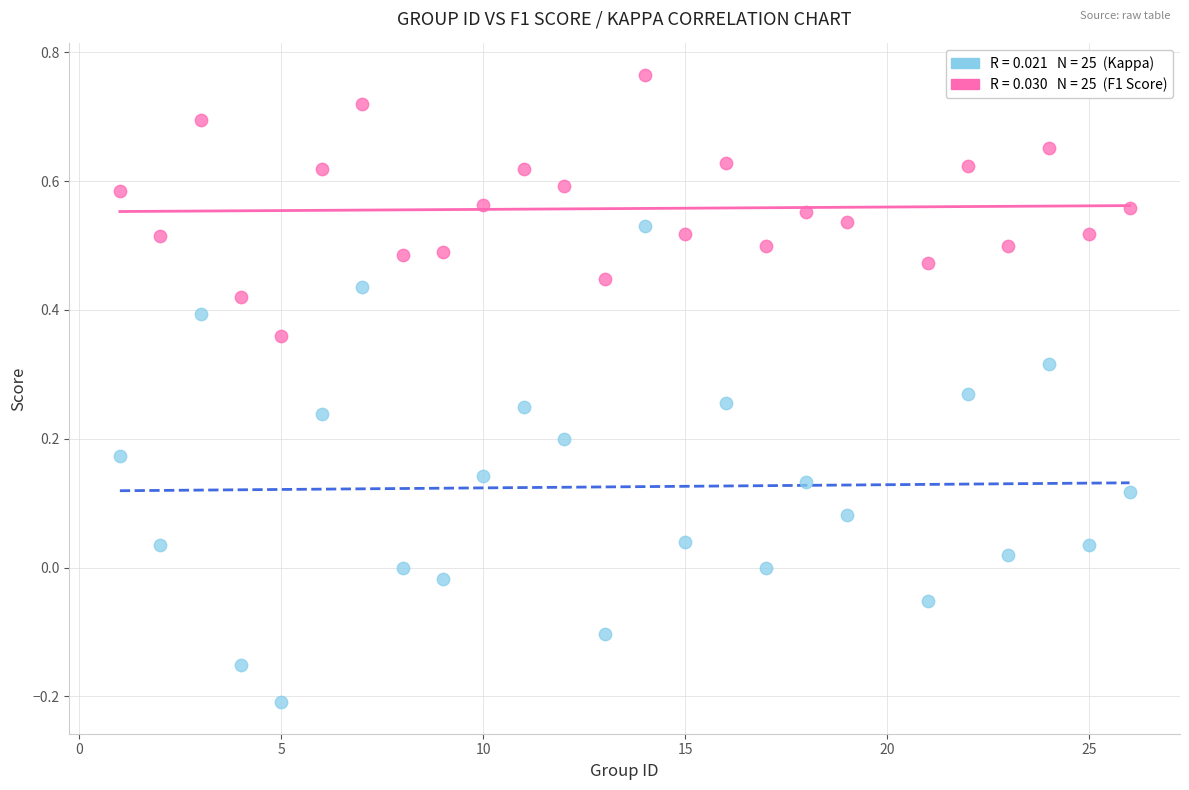

Across all data points, what is the range of X values (max minus min)?

25.0